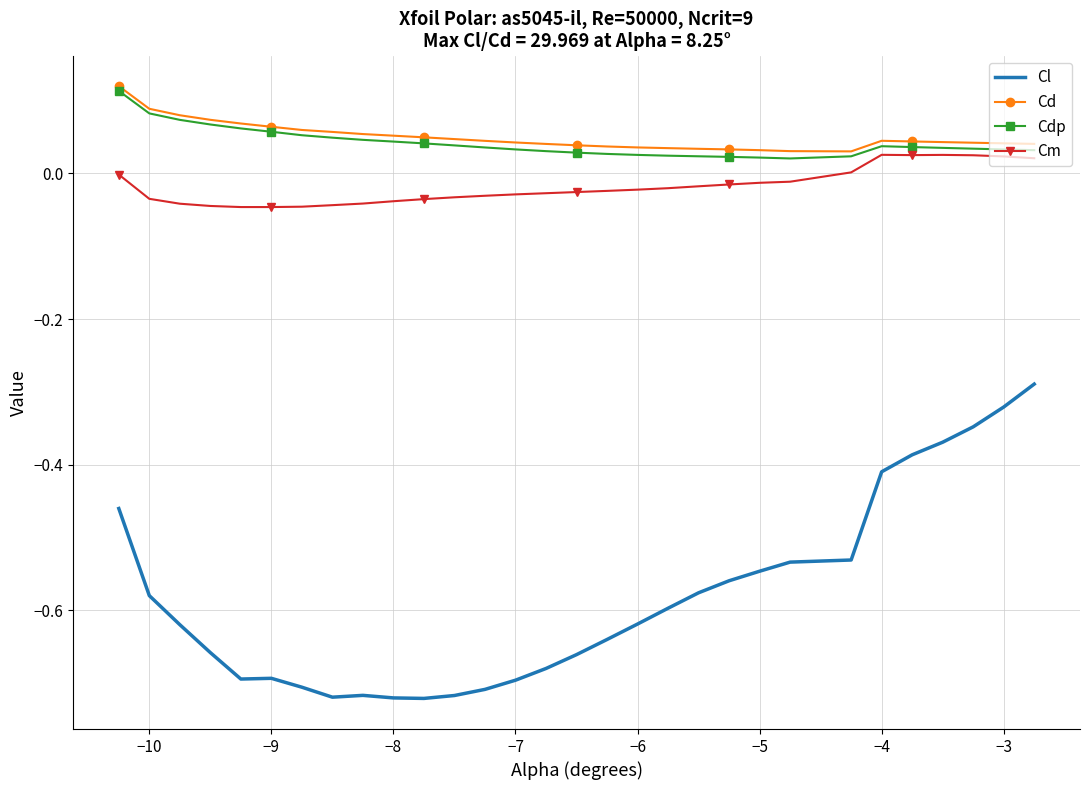

True or false: Cm and Cl intersect in this chart.

False